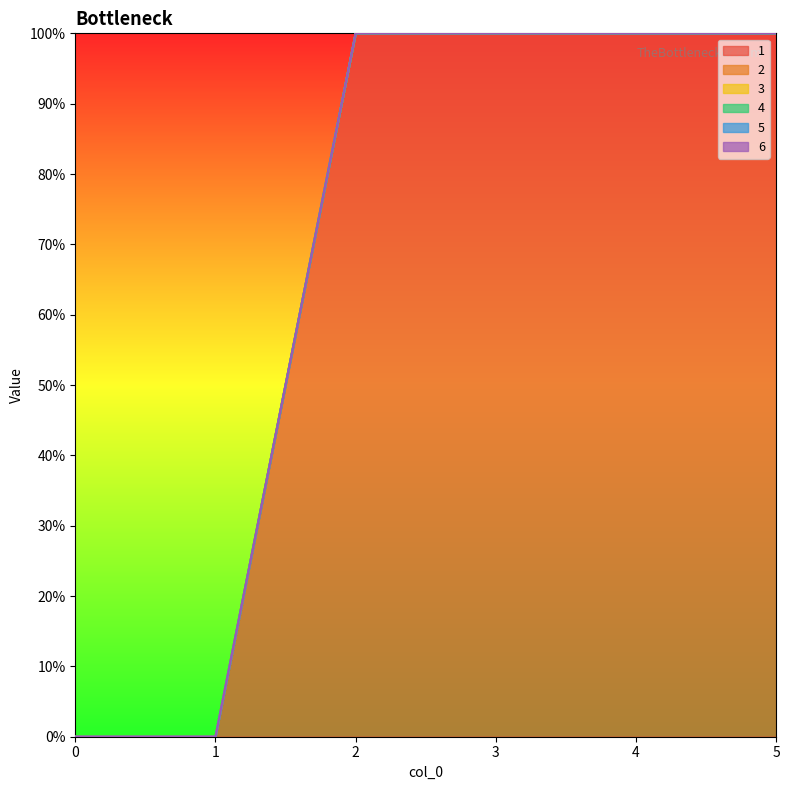

Which series has the widest spread of values?

1